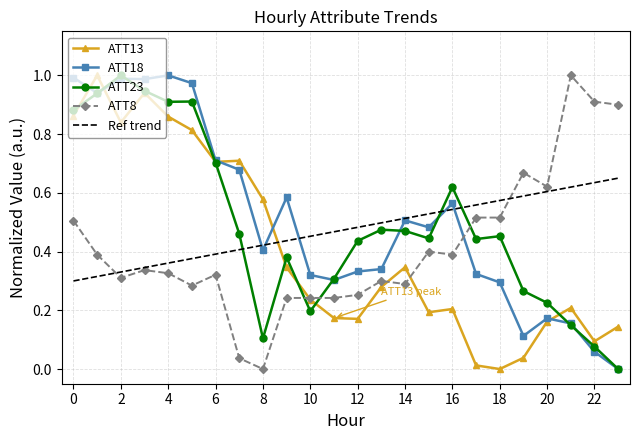

True or false: ATT8 and ATT23 cross at least once.

True